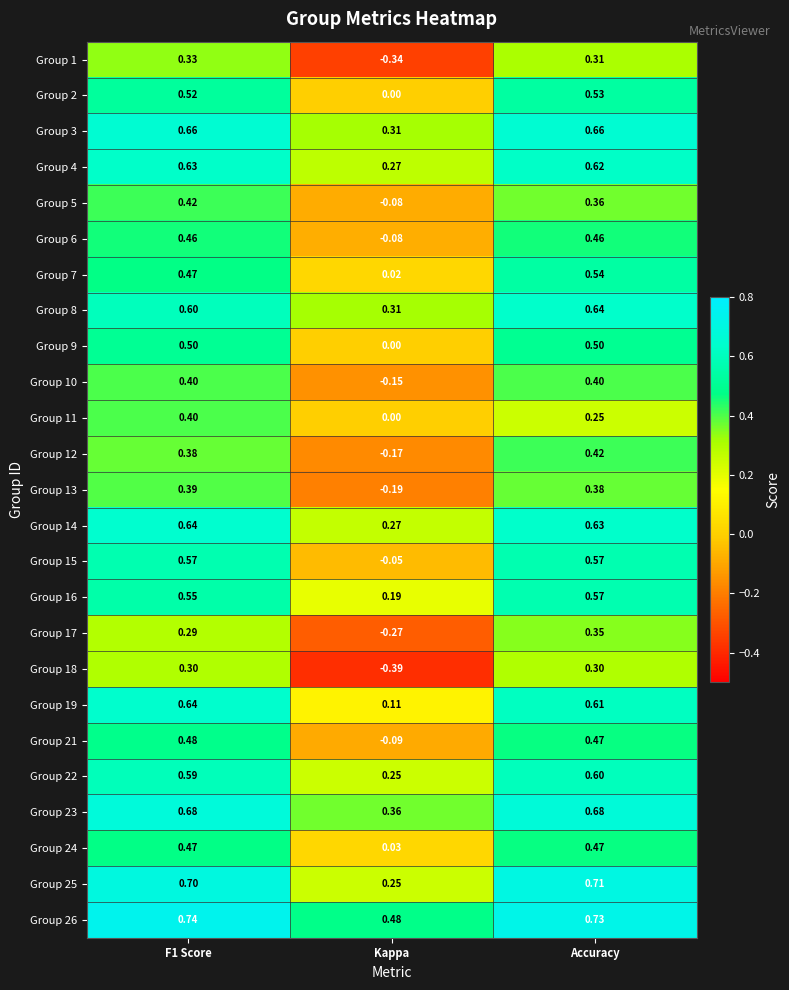

At which label is Group 13 closest to 0?

Kappa